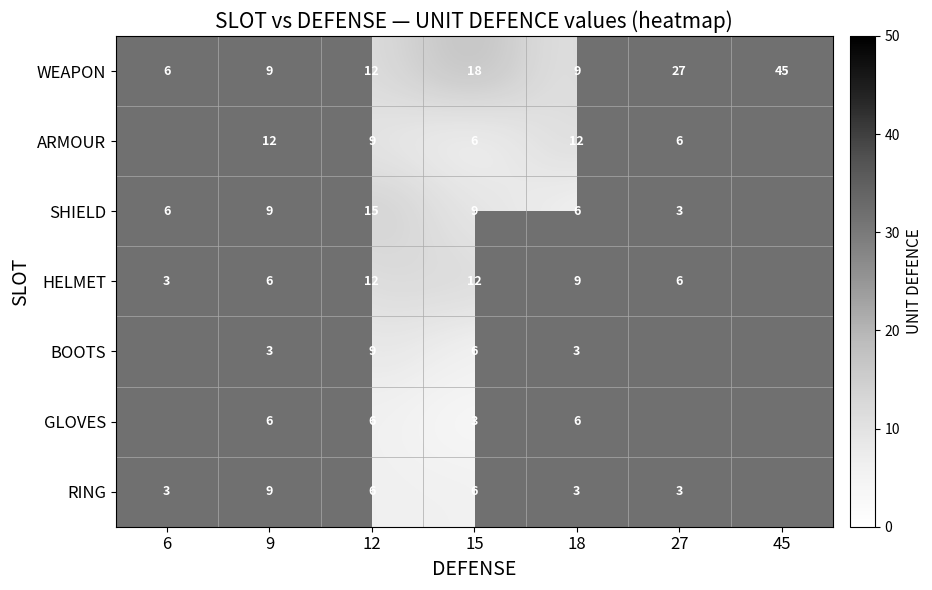

What is the sum of the WEAPON values at 9 and 6?

15